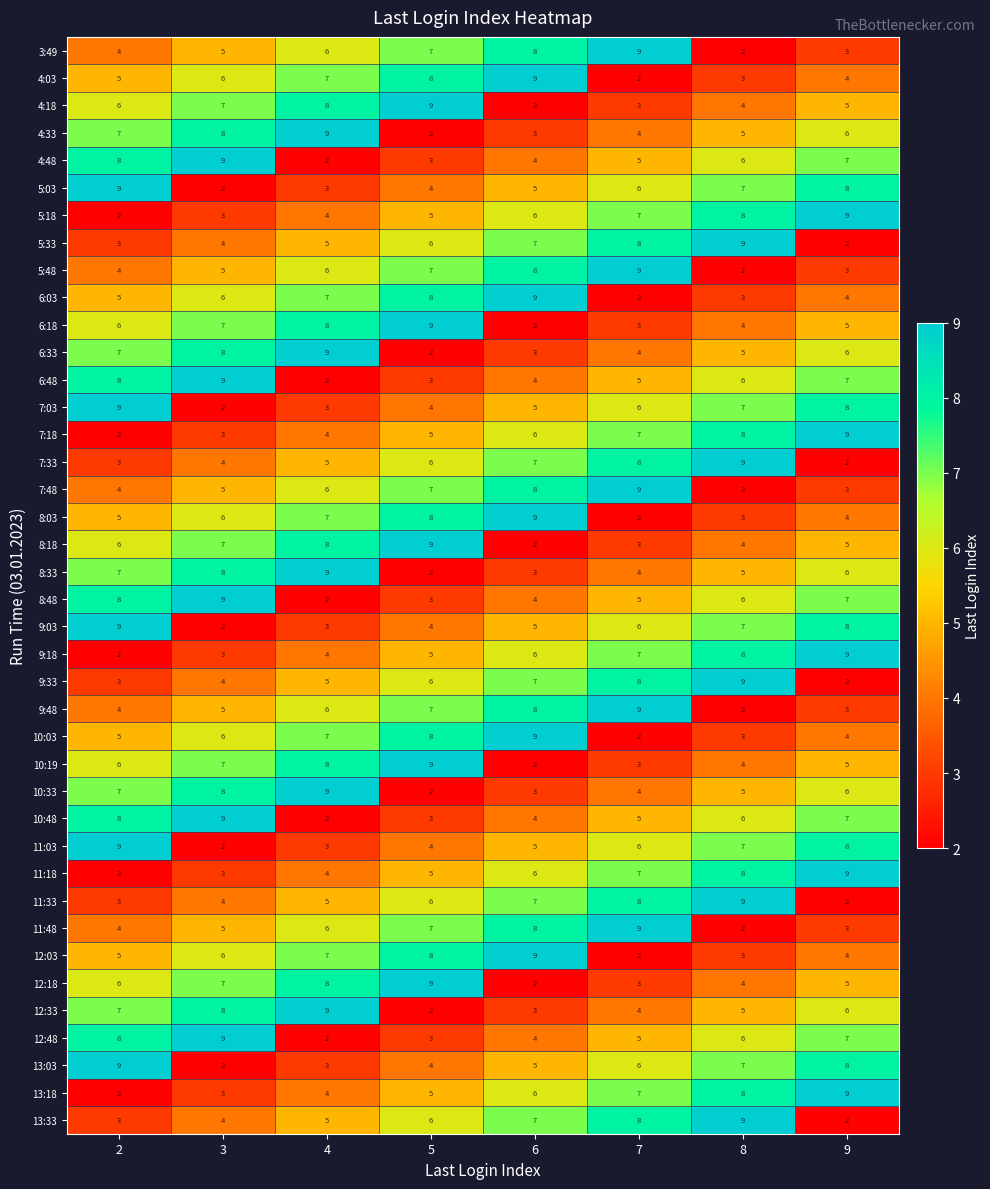

Is it true that 4:48 equals 3 at 5?

True